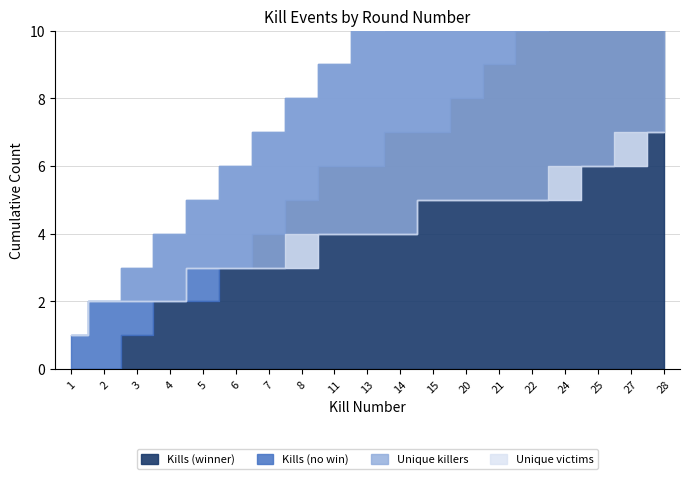

Is it true that Kills (no win) equals 0 at 7?

False